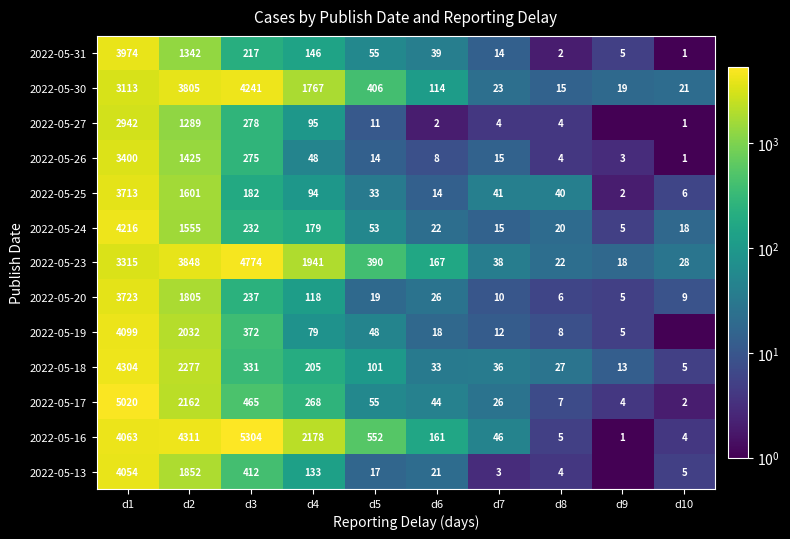

Which series changed the most between d1 and d2?

2022-05-17